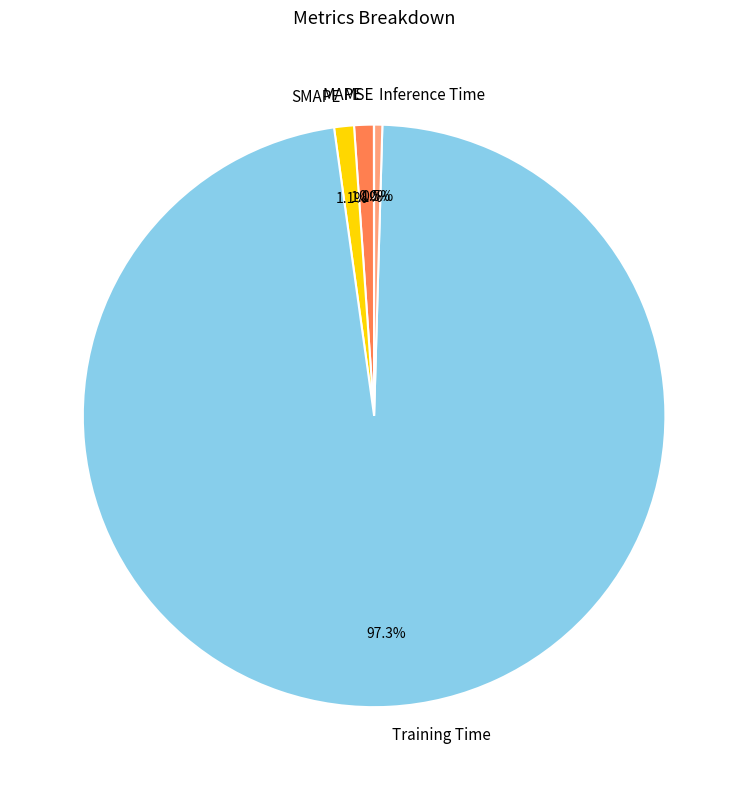

Is the sum of SMAPE and MAPE greater than half?

No